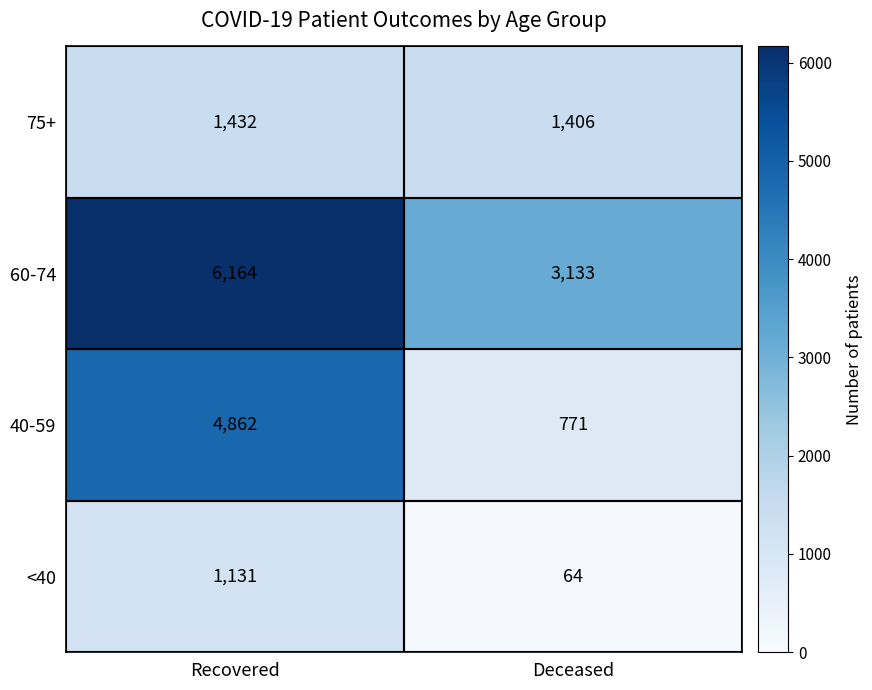

At which label is <40 closest to 597?

Deceased